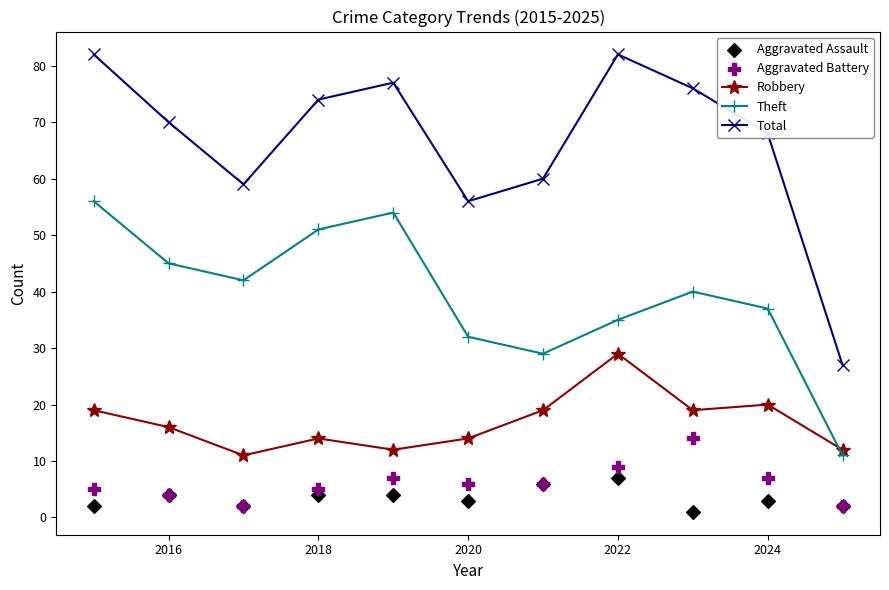

True or false: Total and Robbery intersect in this chart.

False